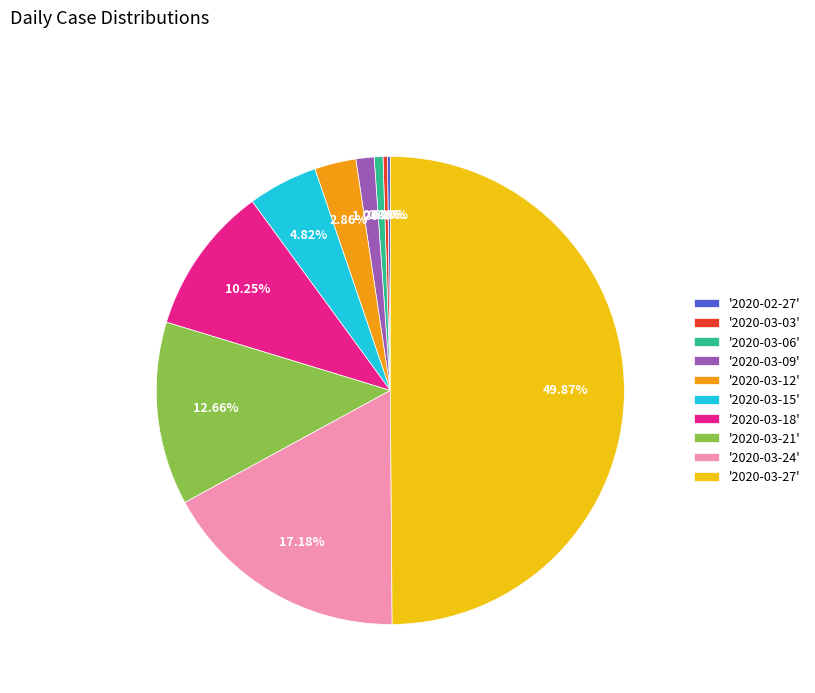

Is the sum of '2020-03-18' and '2020-03-21' greater than half?

No